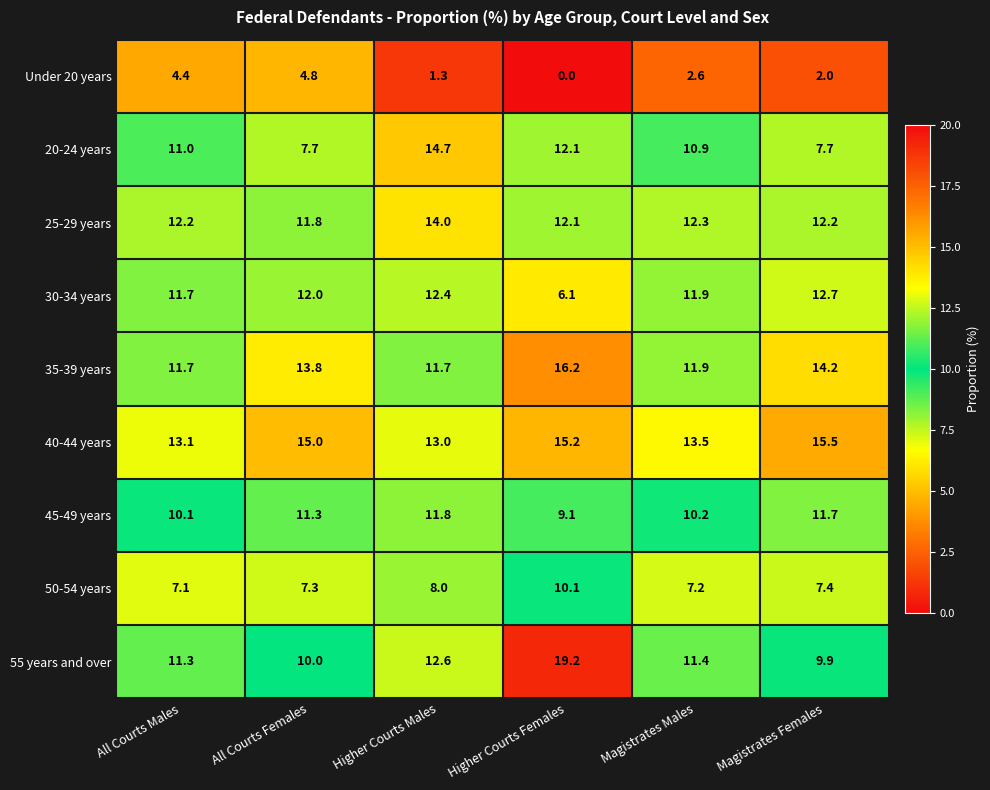

At which label does 50-54 years reach its peak?

Higher Courts Females